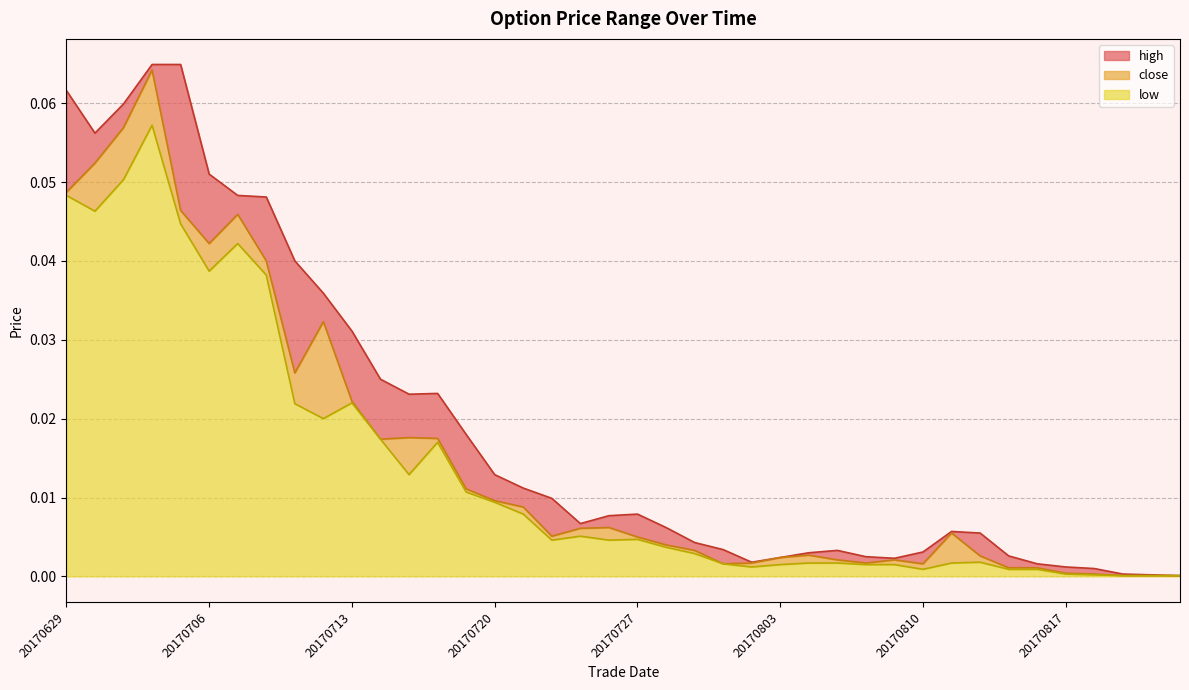

Is it true that high equals 0.0 at 20170808?

True